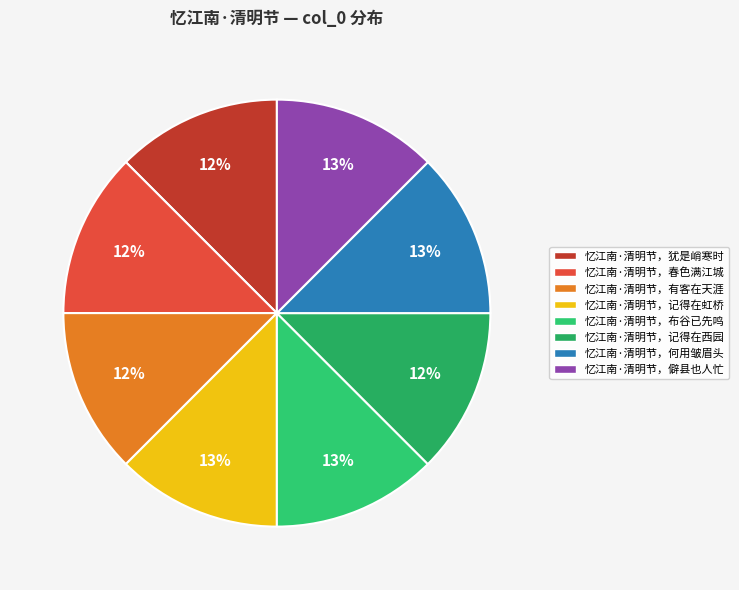

The 忆江南·清明节，僻县也人忙 slice represents 13% of the pie. True or false?

True